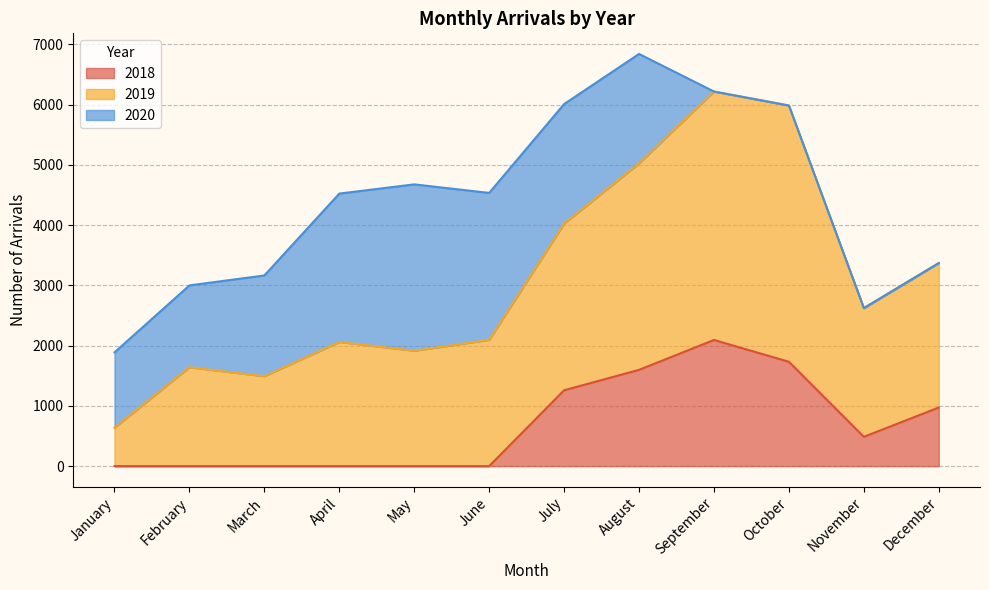

At which category is the sum across all series the highest?

August